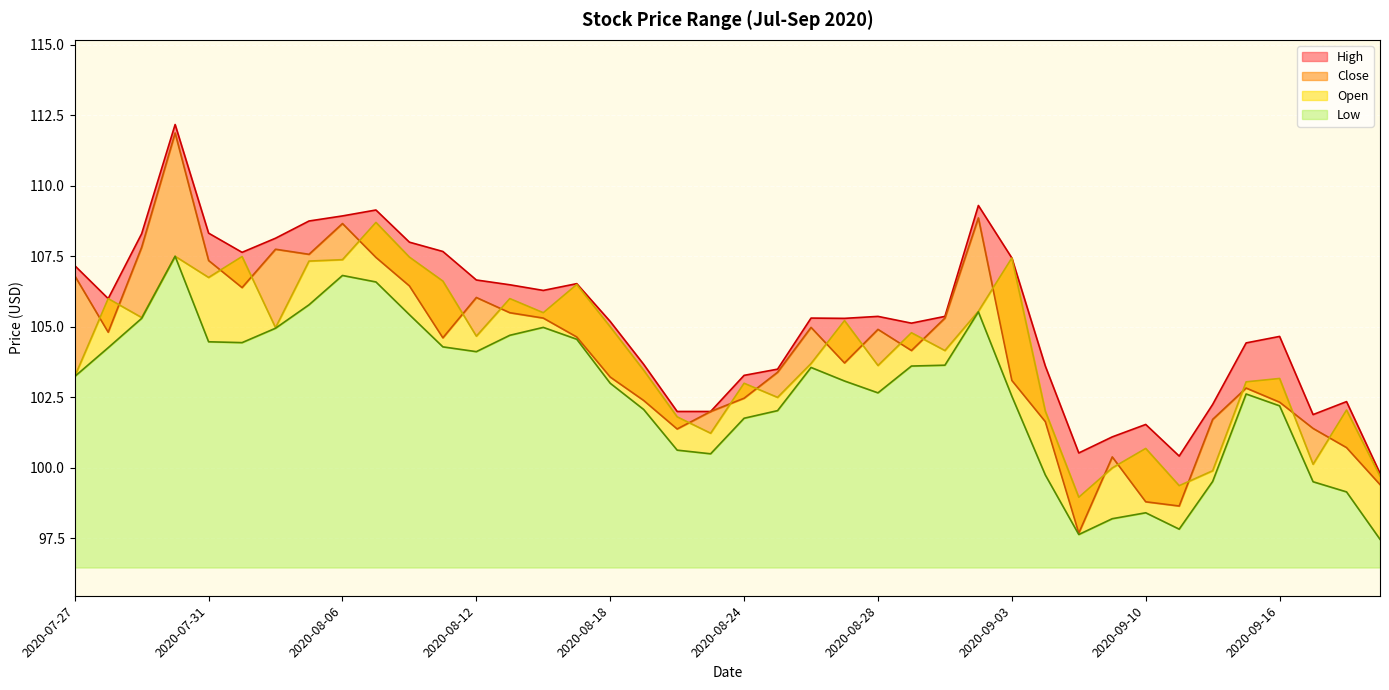

How many lines are shown in the chart?

4